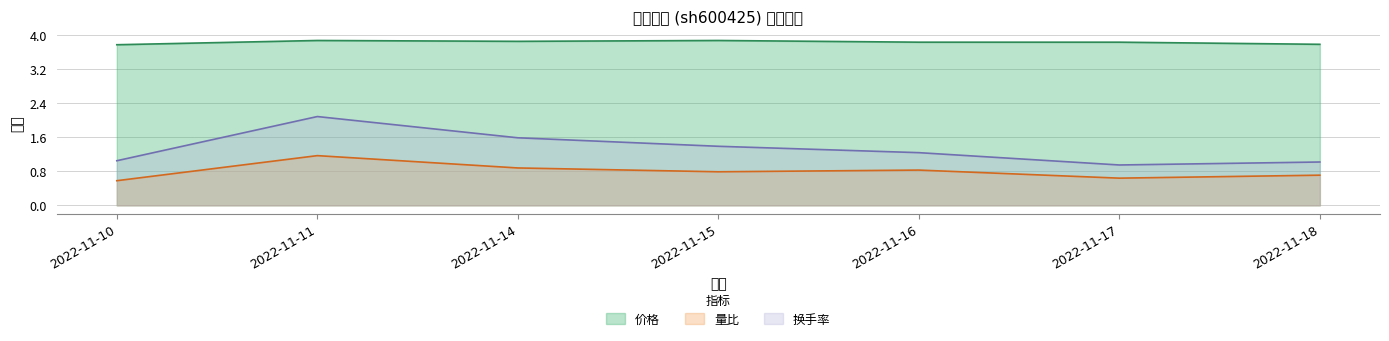

Where is 价格 nearest to the value 3?

2022-11-10